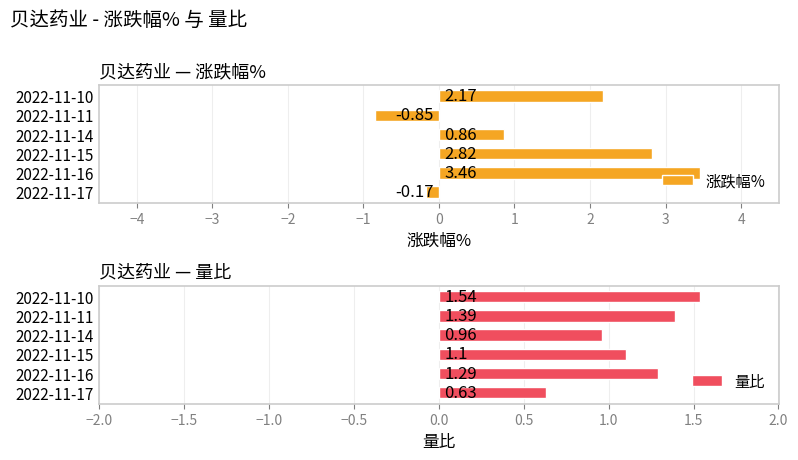

Rank the categories by 量比 value from highest to lowest.

2022-11-10, 2022-11-11, 2022-11-16, 2022-11-15, 2022-11-14, 2022-11-17